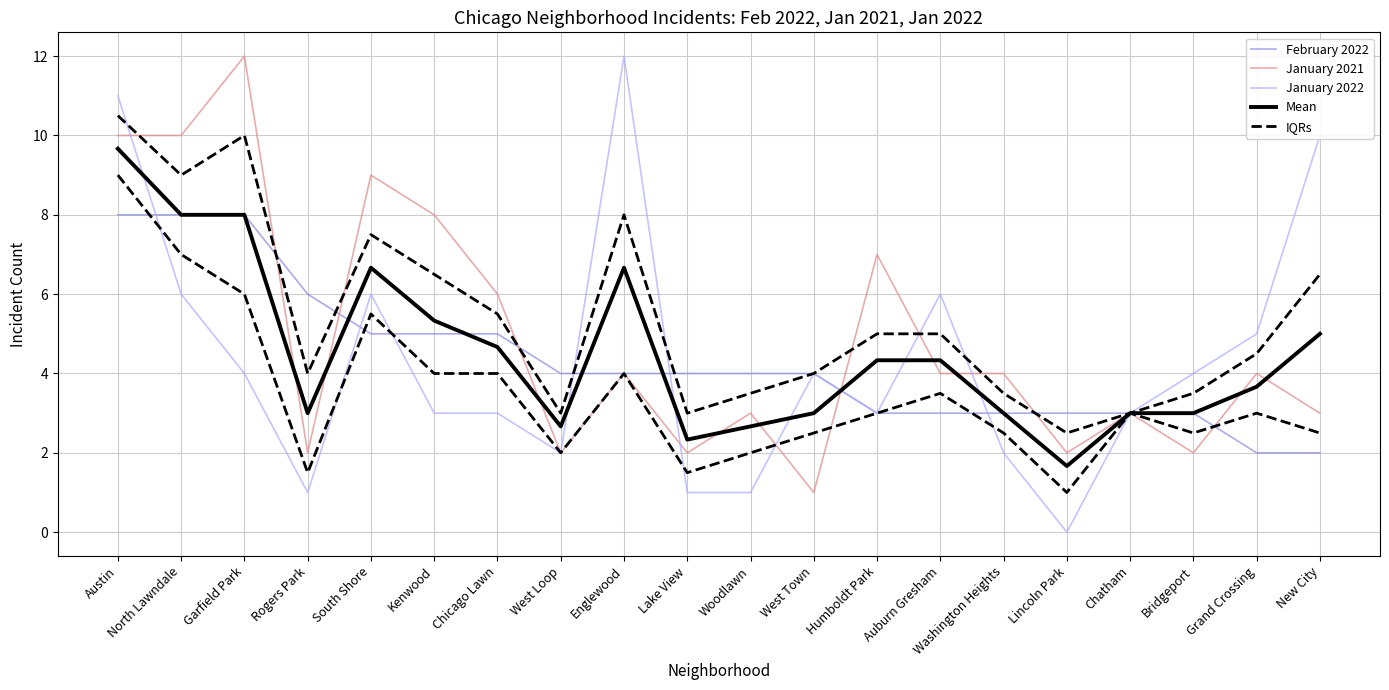

How many times do Mean and January 2022 cross each other?

7